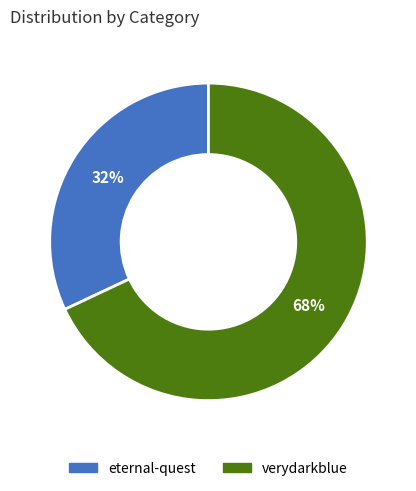

True or false: eternal-quest accounts for 32% of the total.

True